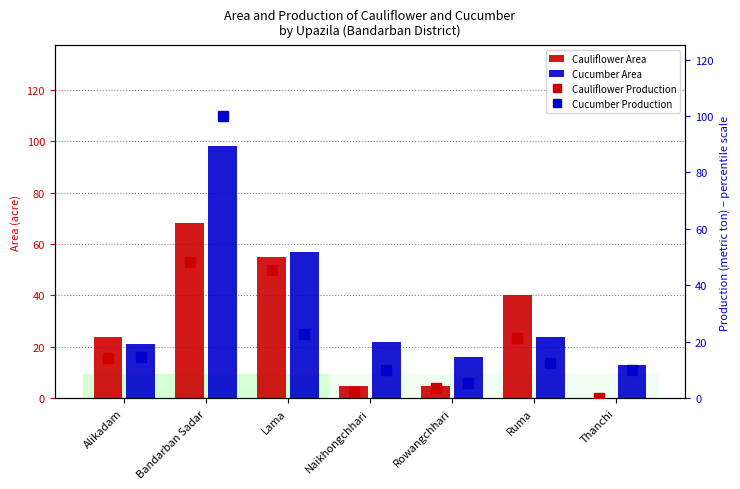

How many groups of bars are there?

7